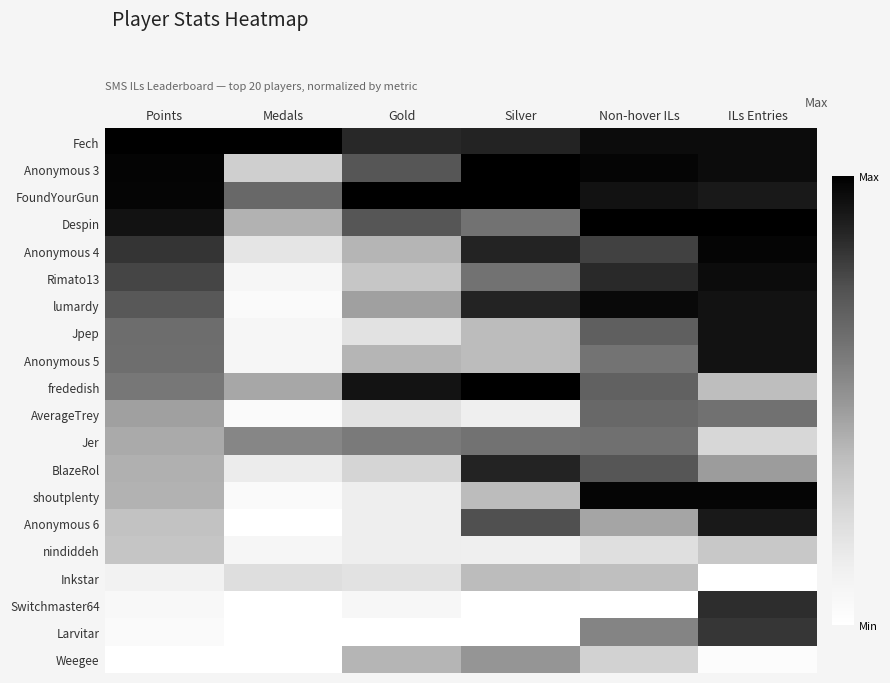

Reading left to right, transcribe all the data shown in this chart.

Fech: Points=1.0	Medals=1.0	Gold=0.9	Silver=0.9	Non-hover ILs=1.0	ILs Entries=1.0
Anonymous 3: Points=1.0	Medals=0.3	Gold=0.7	Silver=1.0	Non-hover ILs=1.0	ILs Entries=1.0
FoundYourGun: Points=1.0	Medals=0.7	Gold=1.0	Silver=1.0	Non-hover ILs=0.9	ILs Entries=0.9
Despin: Points=0.9	Medals=0.4	Gold=0.7	Silver=0.6	Non-hover ILs=1.0	ILs Entries=1.0
Anonymous 4: Points=0.8	Medals=0.2	Gold=0.4	Silver=0.9	Non-hover ILs=0.8	ILs Entries=1.0
Rimato13: Points=0.8	Medals=0.1	Gold=0.3	Silver=0.6	Non-hover ILs=0.9	ILs Entries=1.0
lumardy: Points=0.7	Medals=0.0	Gold=0.5	Silver=0.9	Non-hover ILs=1.0	ILs Entries=0.9
Jpep: Points=0.6	Medals=0.1	Gold=0.2	Silver=0.4	Non-hover ILs=0.7	ILs Entries=0.9
Anonymous 5: Points=0.6	Medals=0.1	Gold=0.4	Silver=0.4	Non-hover ILs=0.6	ILs Entries=0.9
frededish: Points=0.6	Medals=0.4	Gold=0.9	Silver=1.0	Non-hover ILs=0.7	ILs Entries=0.4
AverageTrey: Points=0.5	Medals=0.0	Gold=0.2	Silver=0.1	Non-hover ILs=0.7	ILs Entries=0.6
Jer: Points=0.4	Medals=0.6	Gold=0.6	Silver=0.6	Non-hover ILs=0.6	ILs Entries=0.3
BlazeRol: Points=0.4	Medals=0.1	Gold=0.3	Silver=0.9	Non-hover ILs=0.7	ILs Entries=0.5
shoutplenty: Points=0.4	Medals=0.0	Gold=0.1	Silver=0.4	Non-hover ILs=1.0	ILs Entries=1.0
Anonymous 6: Points=0.4	Medals=0.0	Gold=0.1	Silver=0.8	Non-hover ILs=0.5	ILs Entries=0.9
nindiddeh: Points=0.3	Medals=0.1	Gold=0.1	Silver=0.1	Non-hover ILs=0.2	ILs Entries=0.3
Inkstar: Points=0.1	Medals=0.2	Gold=0.2	Silver=0.4	Non-hover ILs=0.4	ILs Entries=0.0
Switchmaster64: Points=0.1	Medals=0.0	Gold=0.1	Silver=0.0	Non-hover ILs=0.0	ILs Entries=0.8
Larvitar: Points=0.0	Medals=0.0	Gold=0.0	Silver=0.0	Non-hover ILs=0.6	ILs Entries=0.8
Weegee: Points=0.0	Medals=0.0	Gold=0.4	Silver=0.5	Non-hover ILs=0.3	ILs Entries=0.0